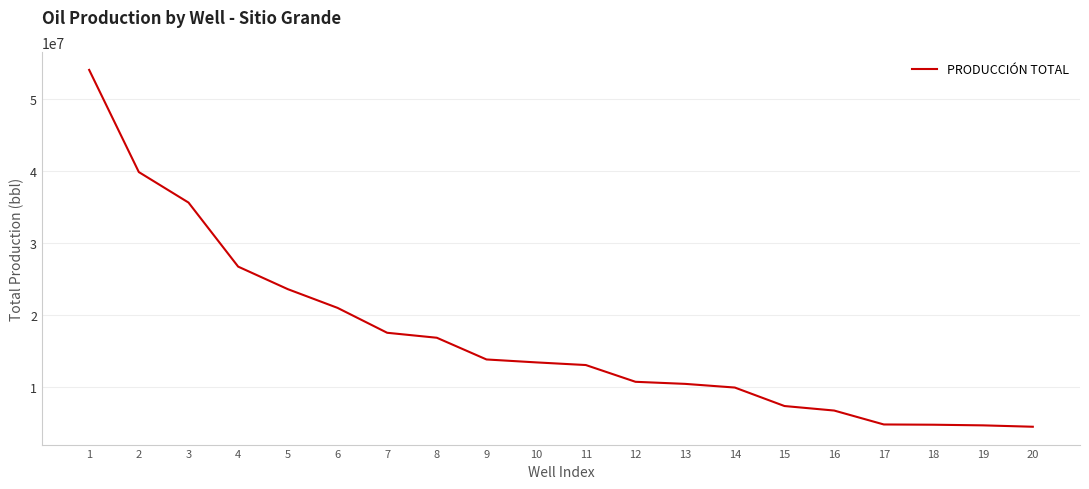

What is the difference between the values at 10 and 16?

6698618.3